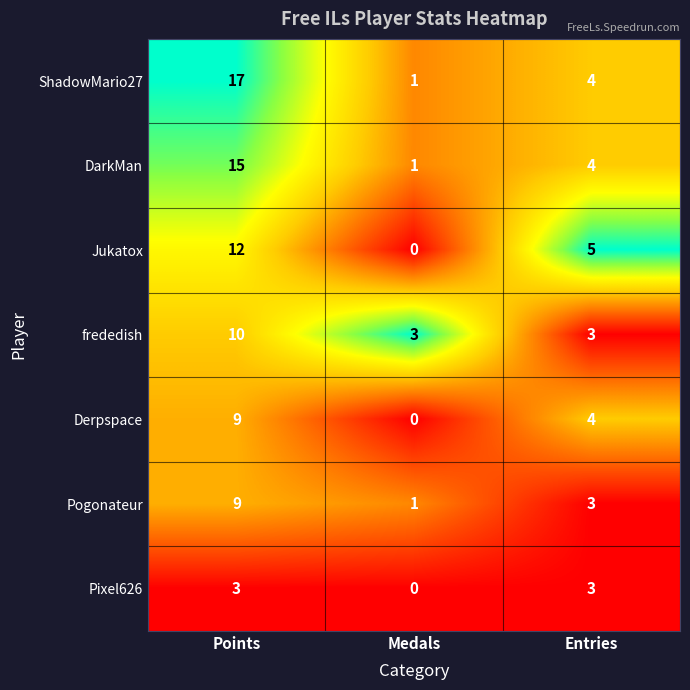

Reading left to right, extract all data points from this chart.

ShadowMario27: 17	1	4
DarkMan: 15	1	4
Jukatox: 12	0	5
frededish: 10	3	3
Derpspace: 9	0	4
Pogonateur: 9	1	3
Pixel626: 3	0	3